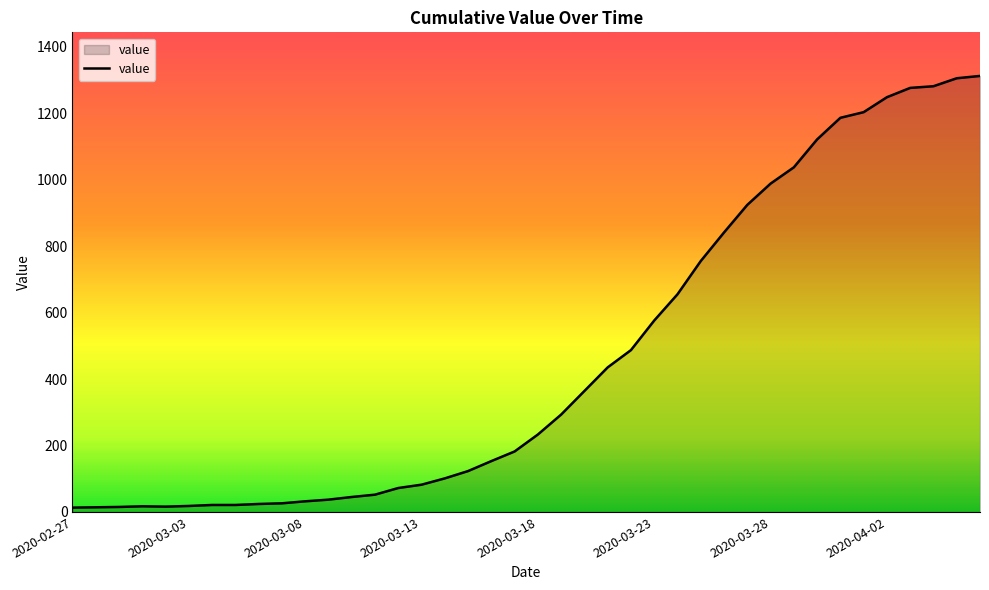

How many values are below 233?

20